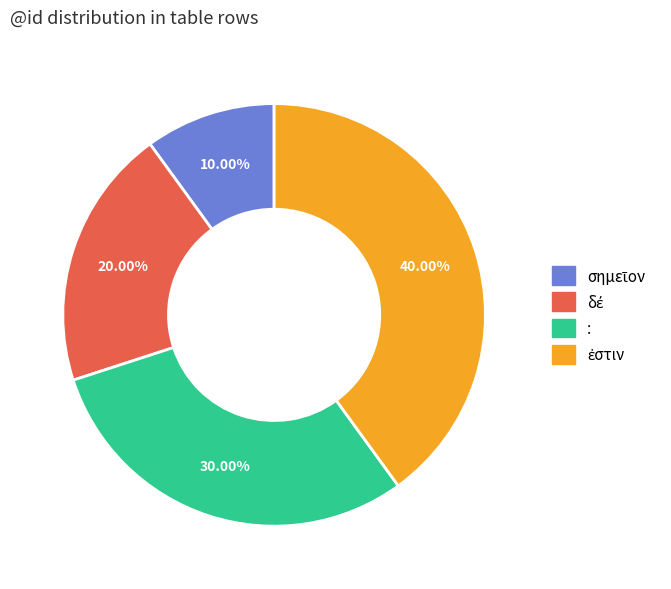

To the nearest percent, what is the difference between the largest and smallest slice percentages?

30%